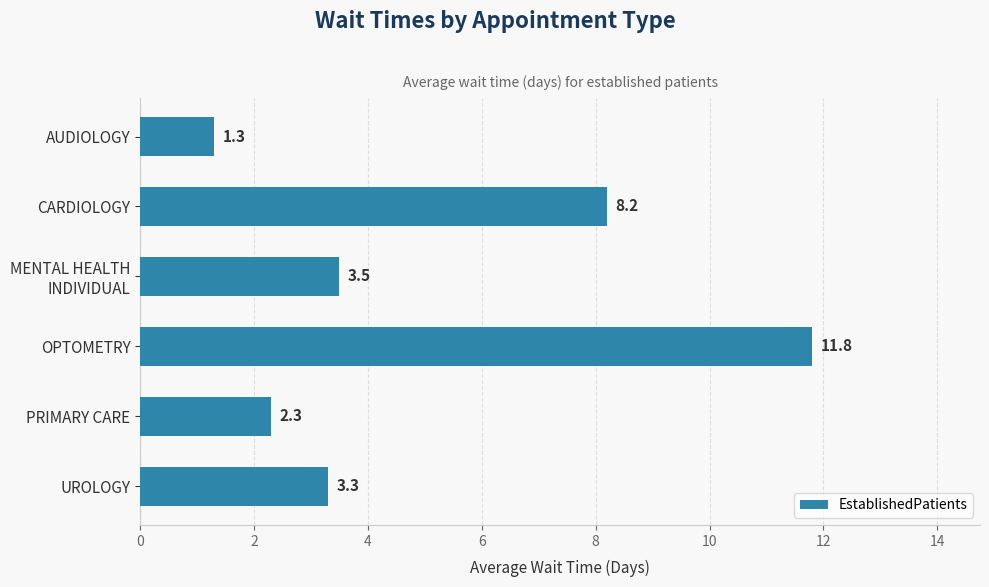

What is the label of the 5th bar from the bottom?

CARDIOLOGY